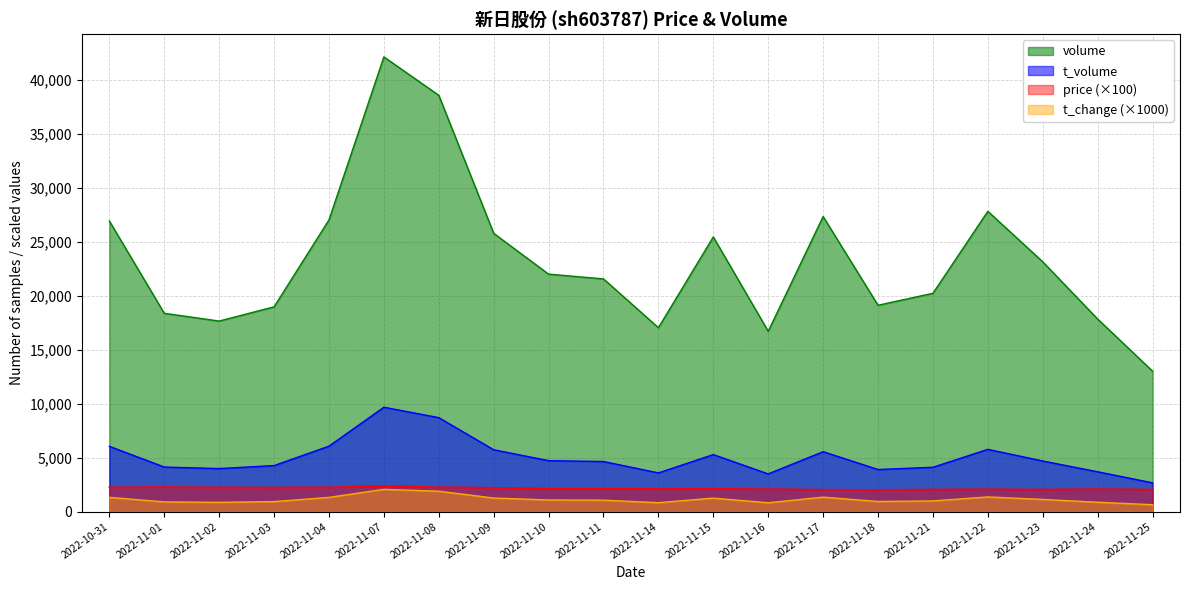

What position from the right is 2022-11-02?

18